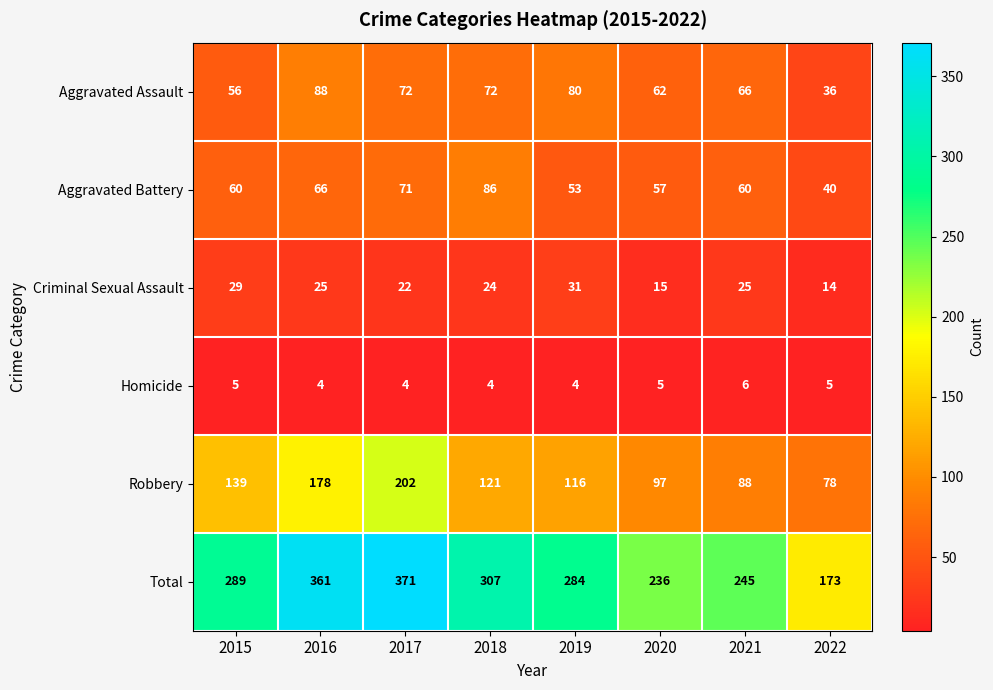

True or false: Total has a value of 485 at 2015.

False